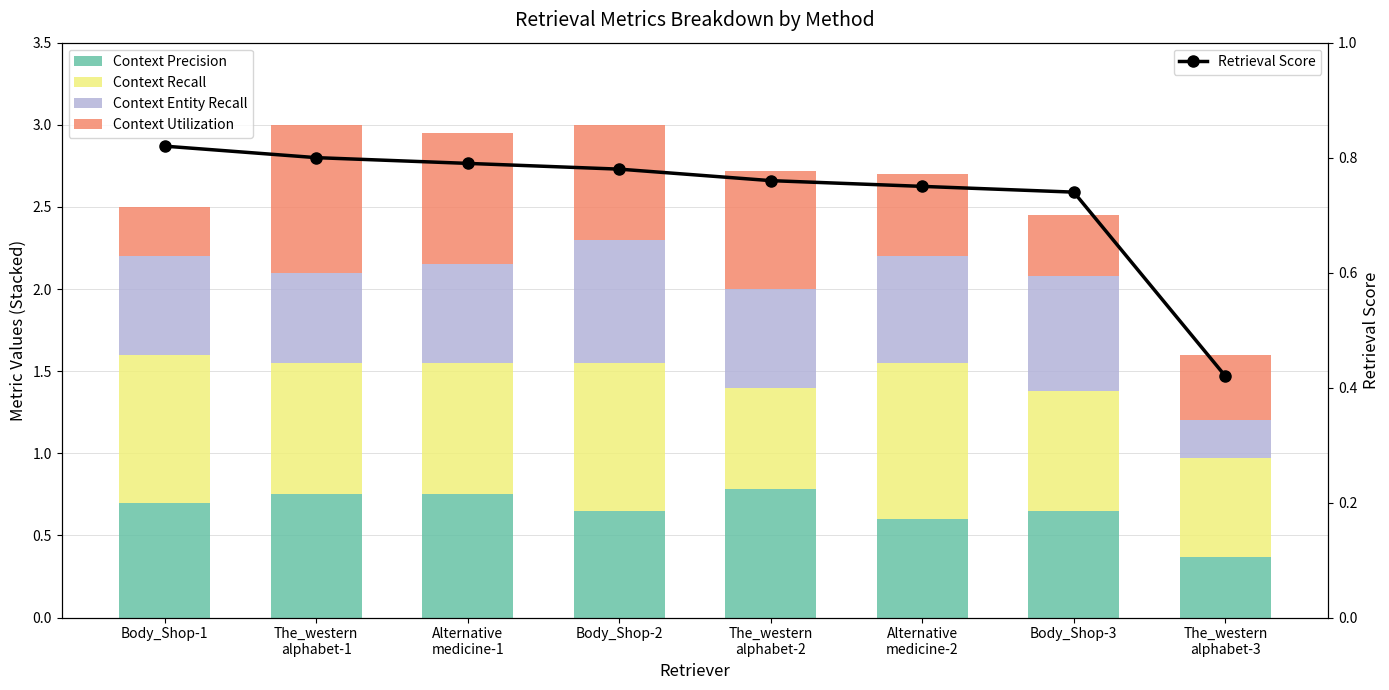

At which category does the chart reach its peak across all series?

Alternative
medicine-2